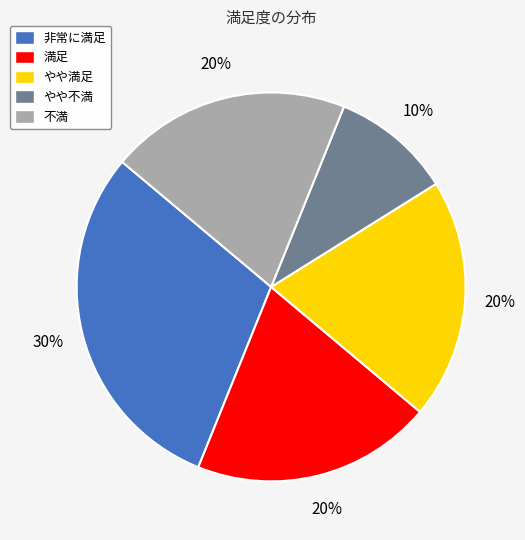

How many slices are in this pie chart?

5